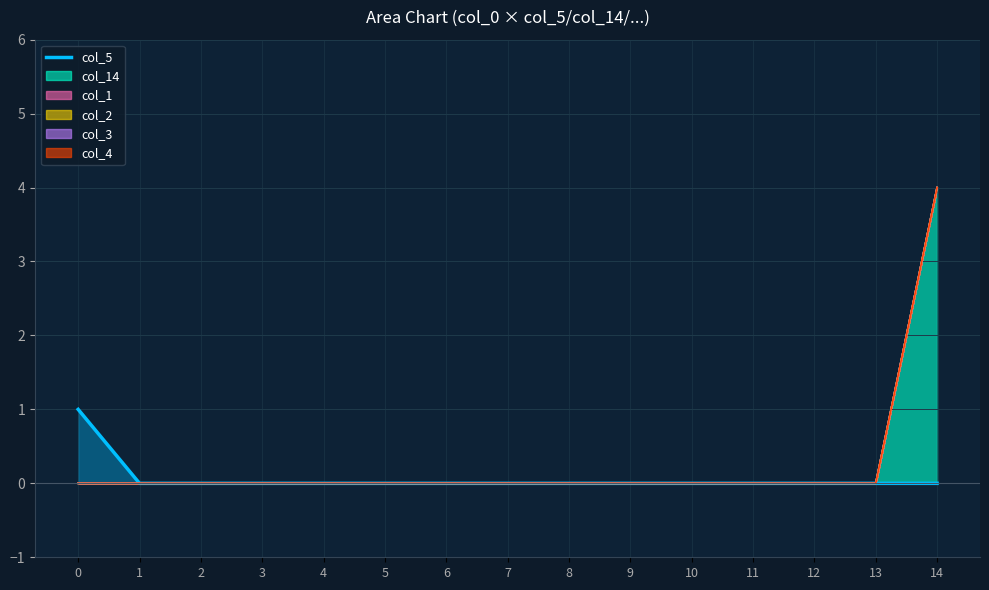

Rank the categories by value from highest to lowest.

0, 1, 2, 3, 4, 5, 6, 7, 8, 9, 10, 11, 12, 13, 14